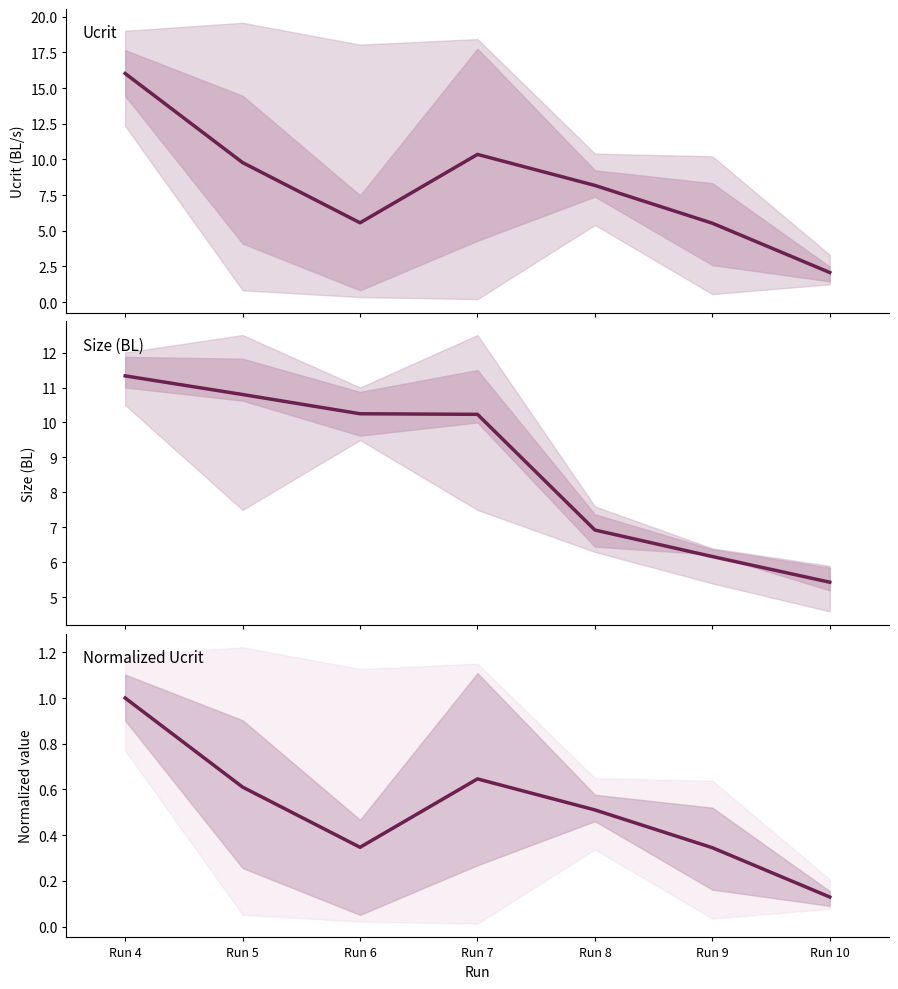

True or false: Mean Size (BL) and Mean Ucrit intersect in this chart.

True